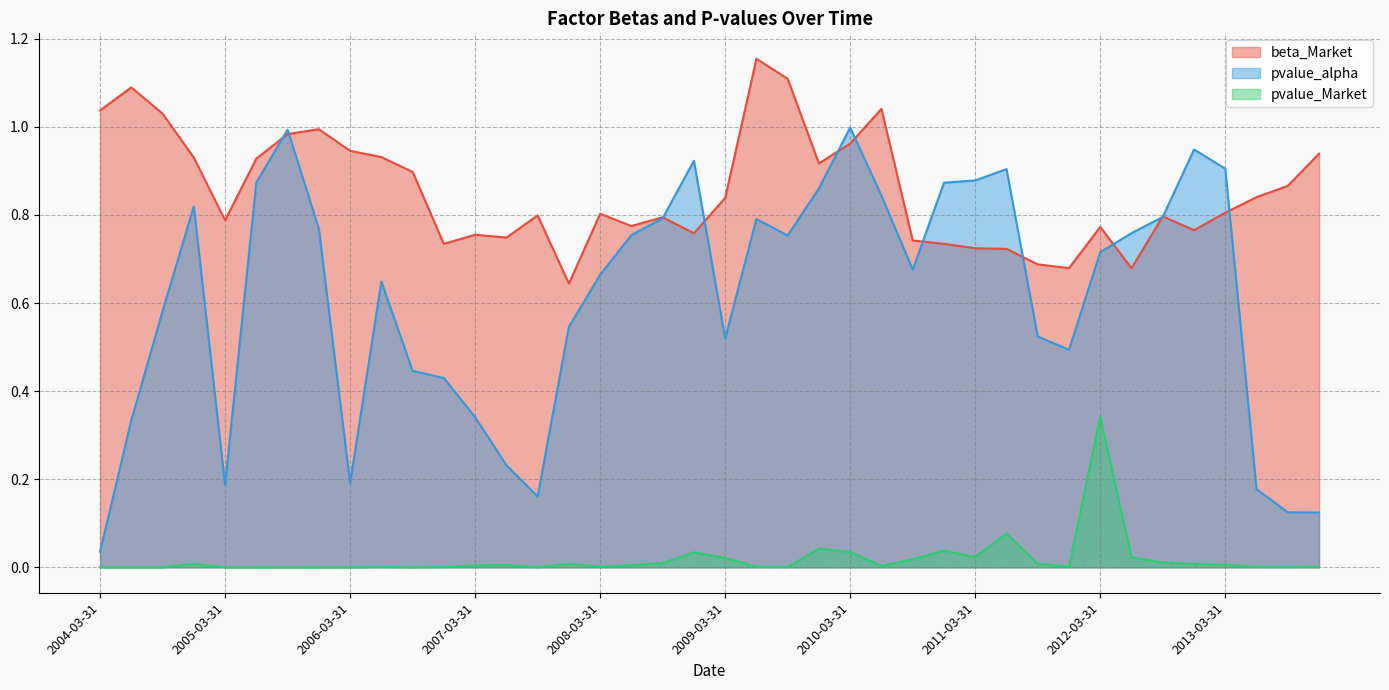

How many intersections are there between beta_Market and pvalue_alpha?

12